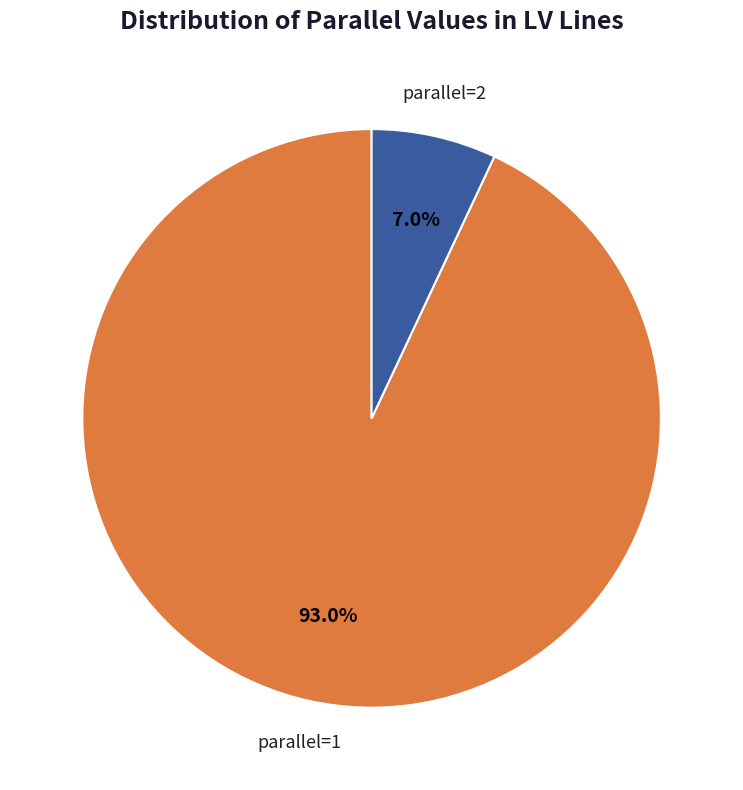

Is there a majority slice in this chart?

Yes